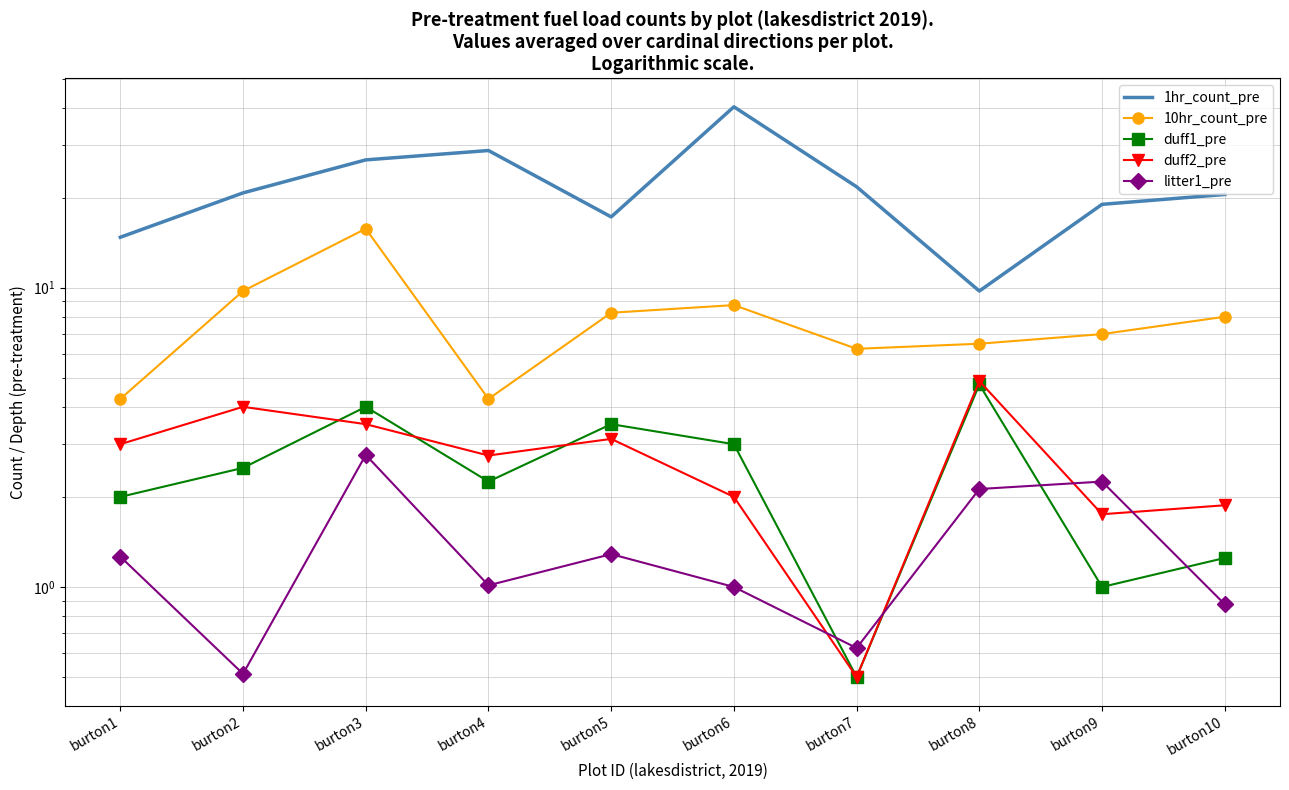

Is the value of 1hr_count_pre at burton9 greater than the value of 10hr_count_pre at burton10?

Yes